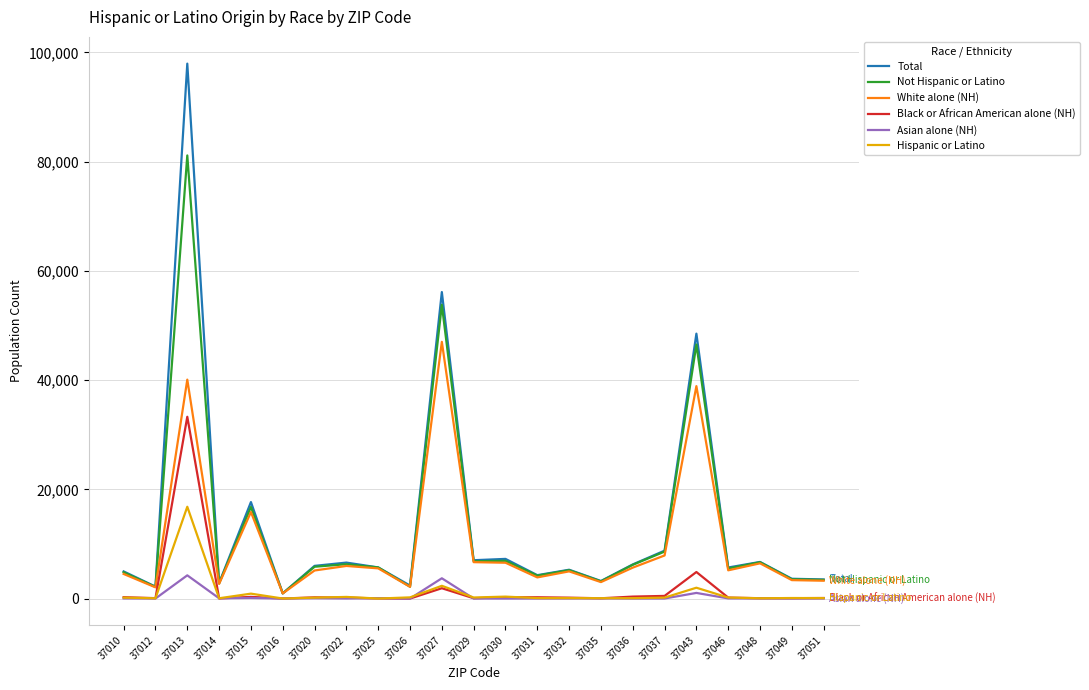

At how many categories does at least one series exceed 94410?

1